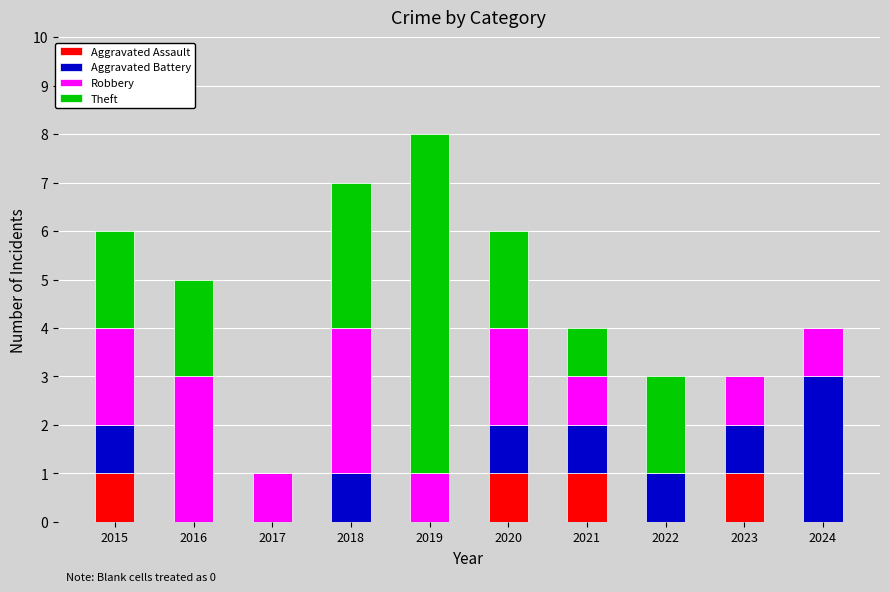

At which category is the sum across all series the highest?

2019